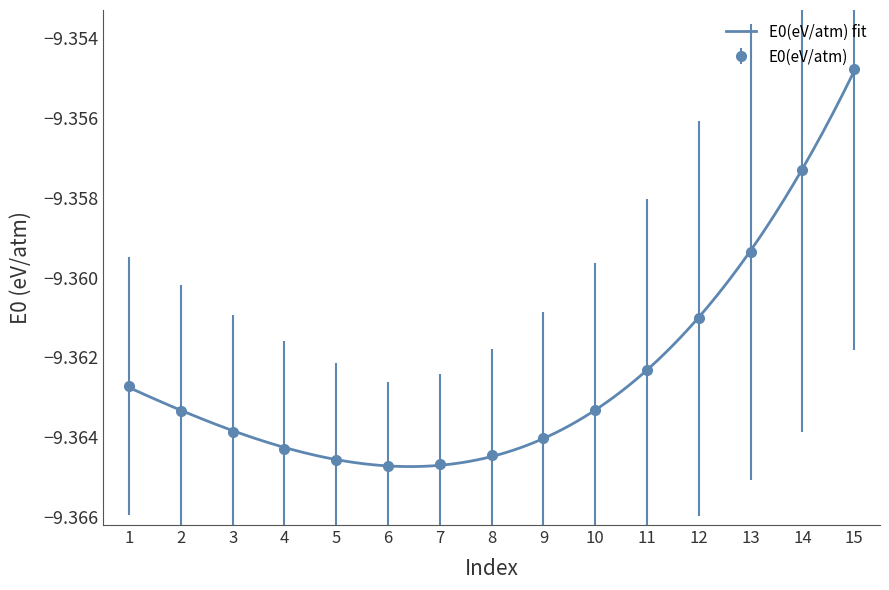

At which label is E0(eV/atm) closest to -9?

15